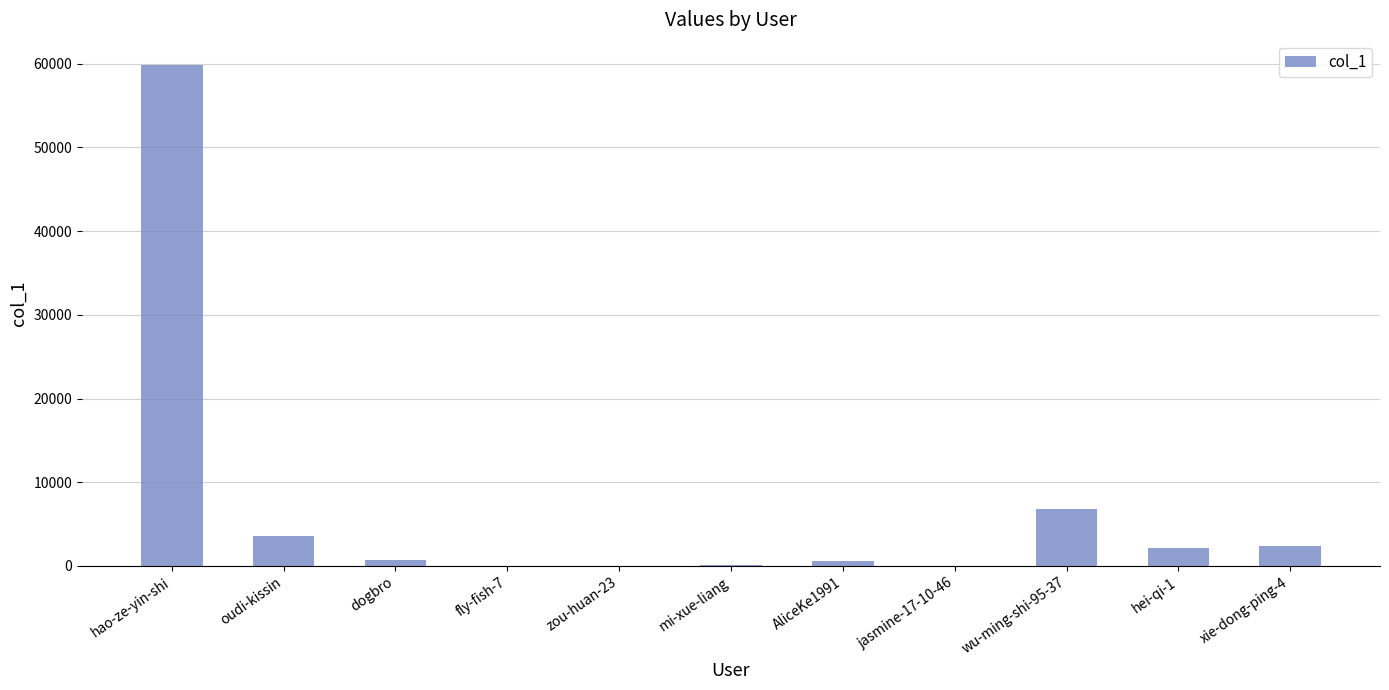

What is the change in value from dogbro to zou-huan-23?

-714